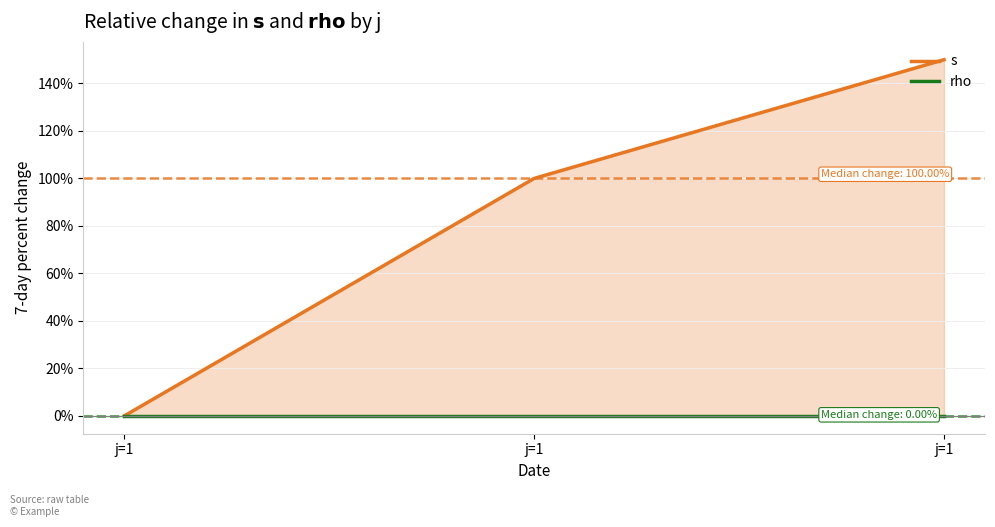

What is the sum of the s values at j=1 and j=1?

100